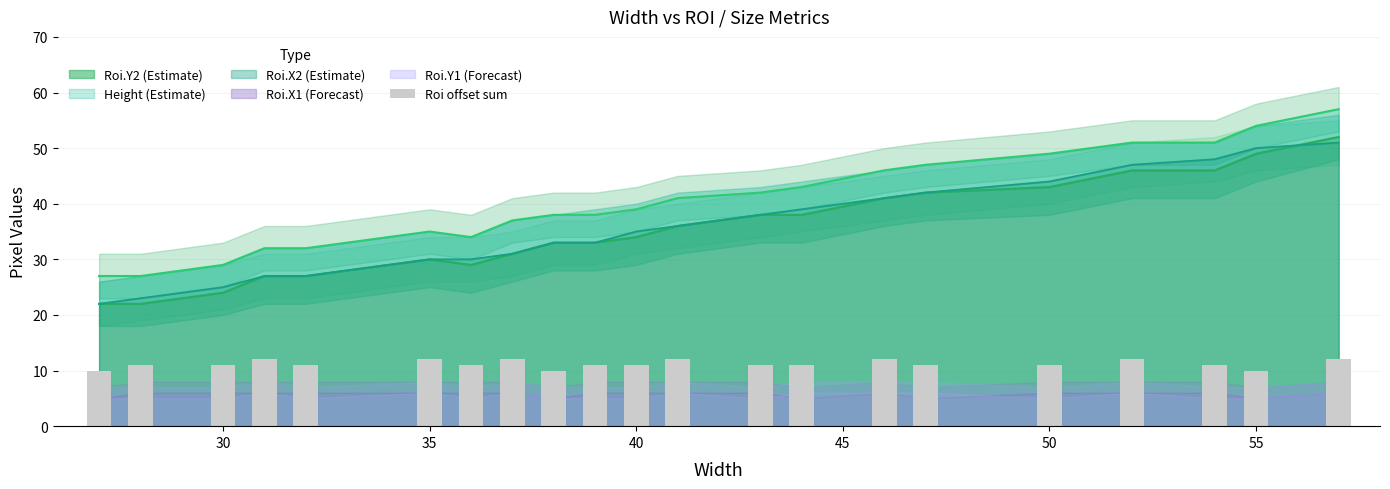

Is it true that Roi.X2 (Estimate) equals 45 at 35?

False